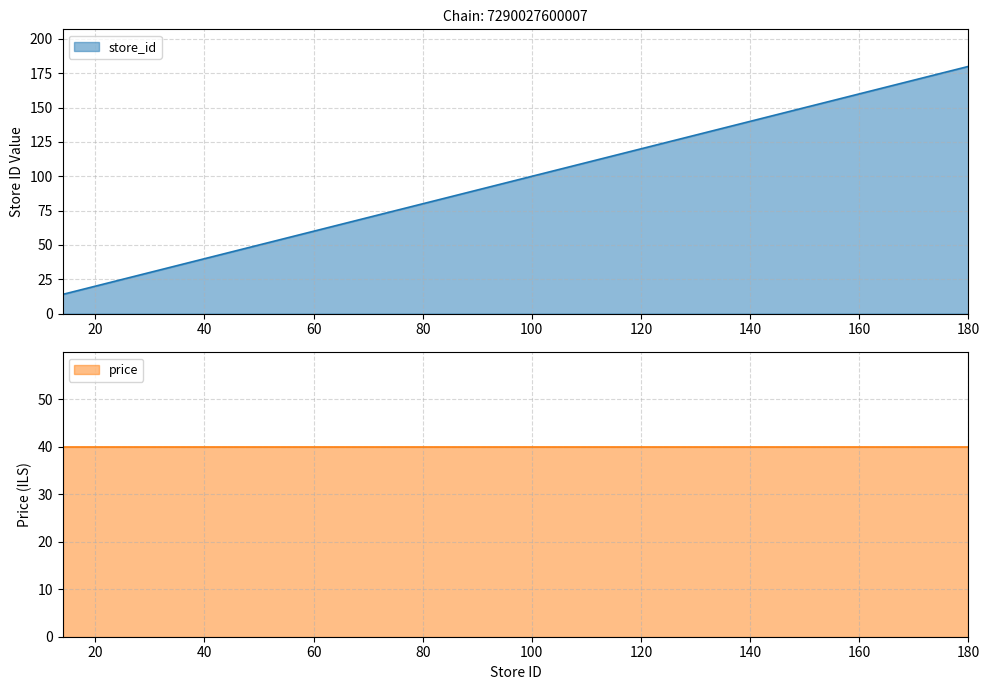

At which label is the value closest to 97?

97